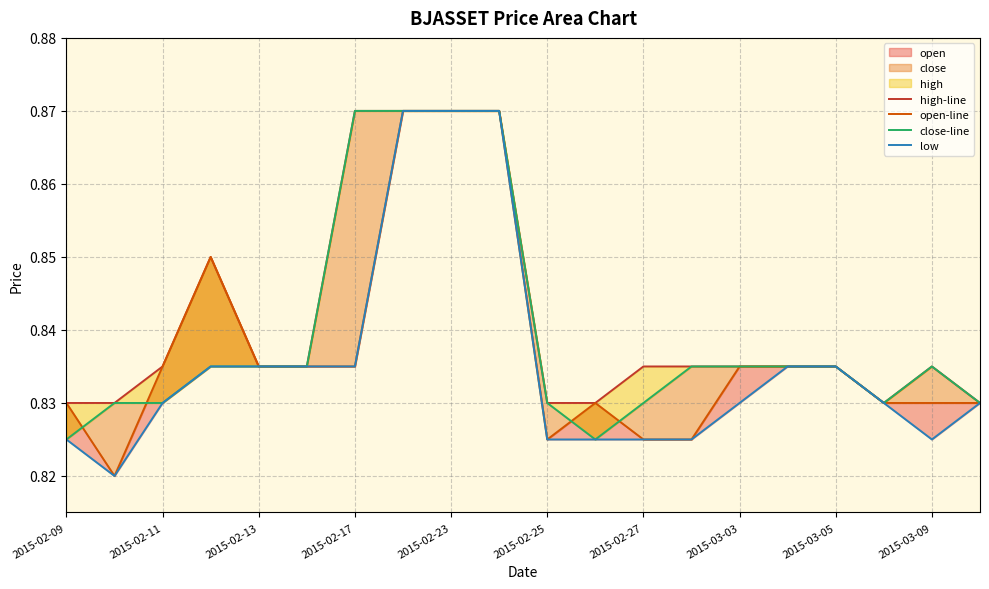

True or false: open-line and low intersect in this chart.

False